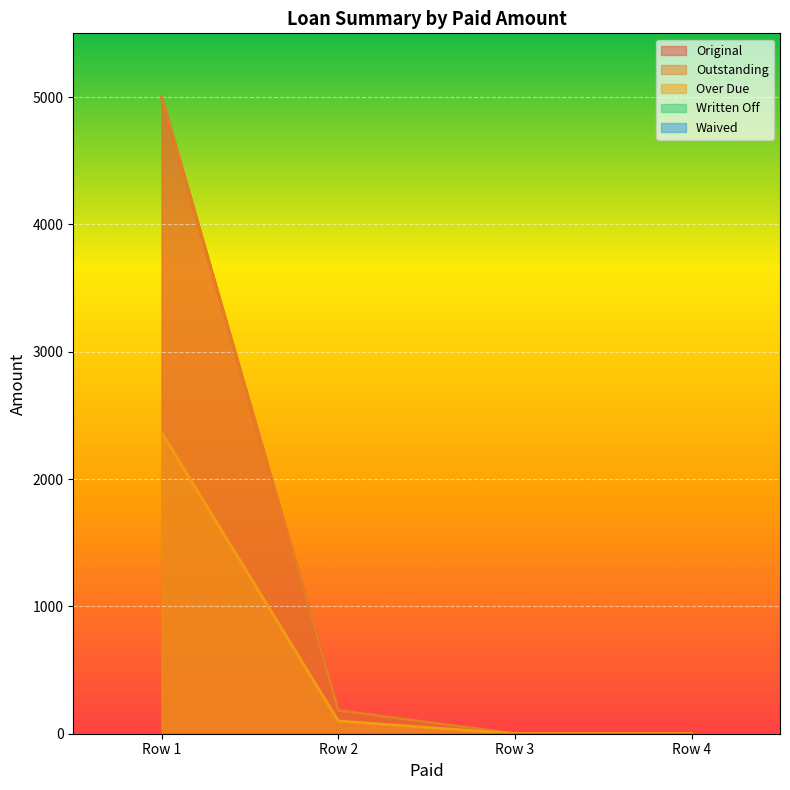

True or false: Outstanding has more than 2 points higher than both neighbors.

False